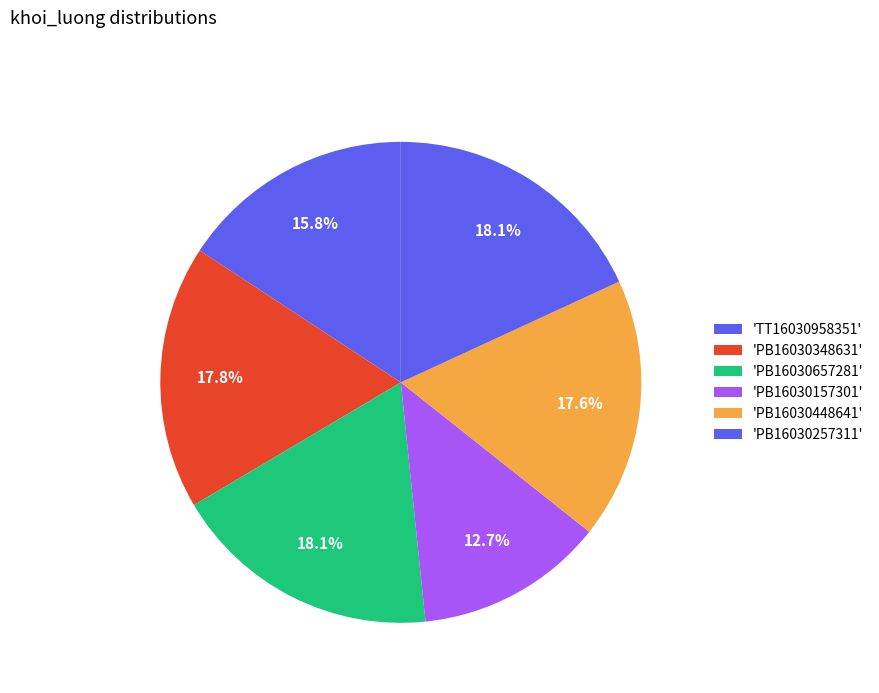

How many segments does this pie chart have?

6